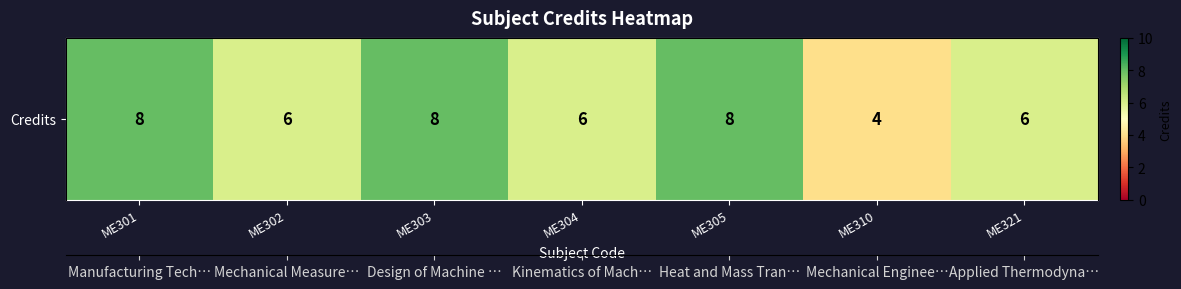

What is the difference between the values at ME302 and ME303?

2